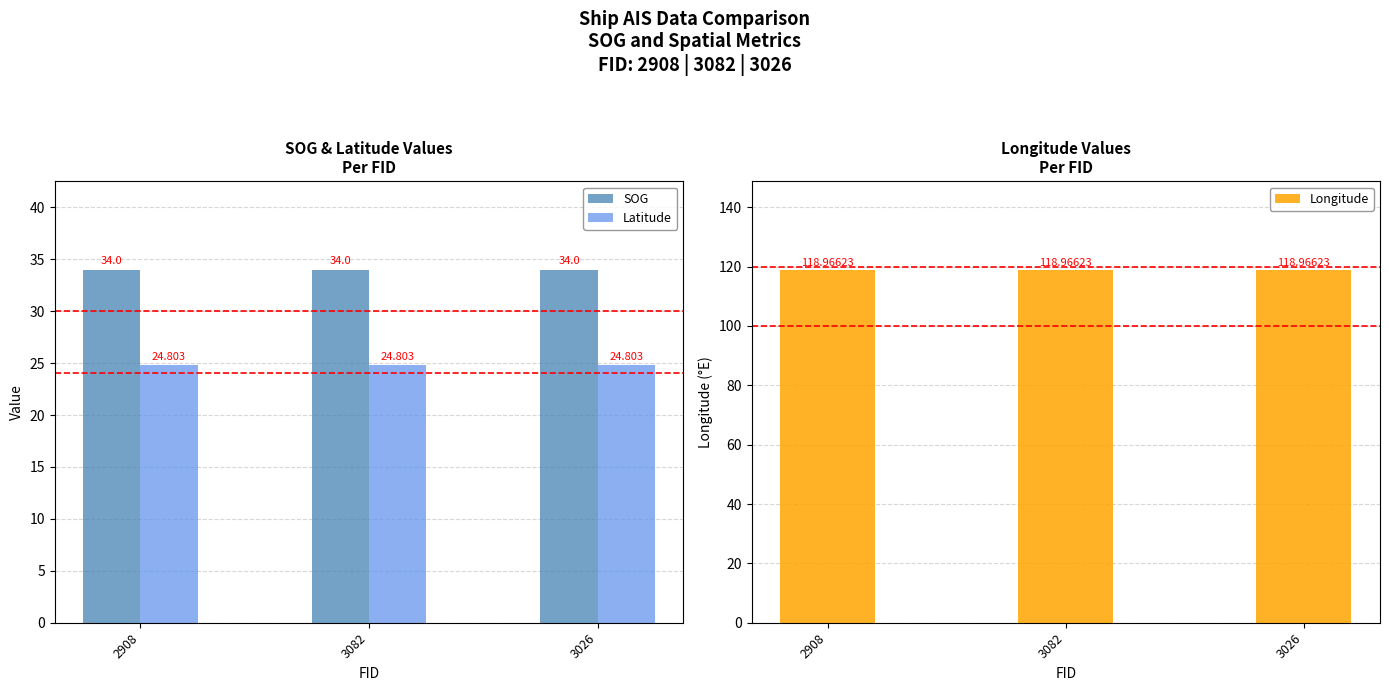

What is the lowest value of the Longitude series?

119.0